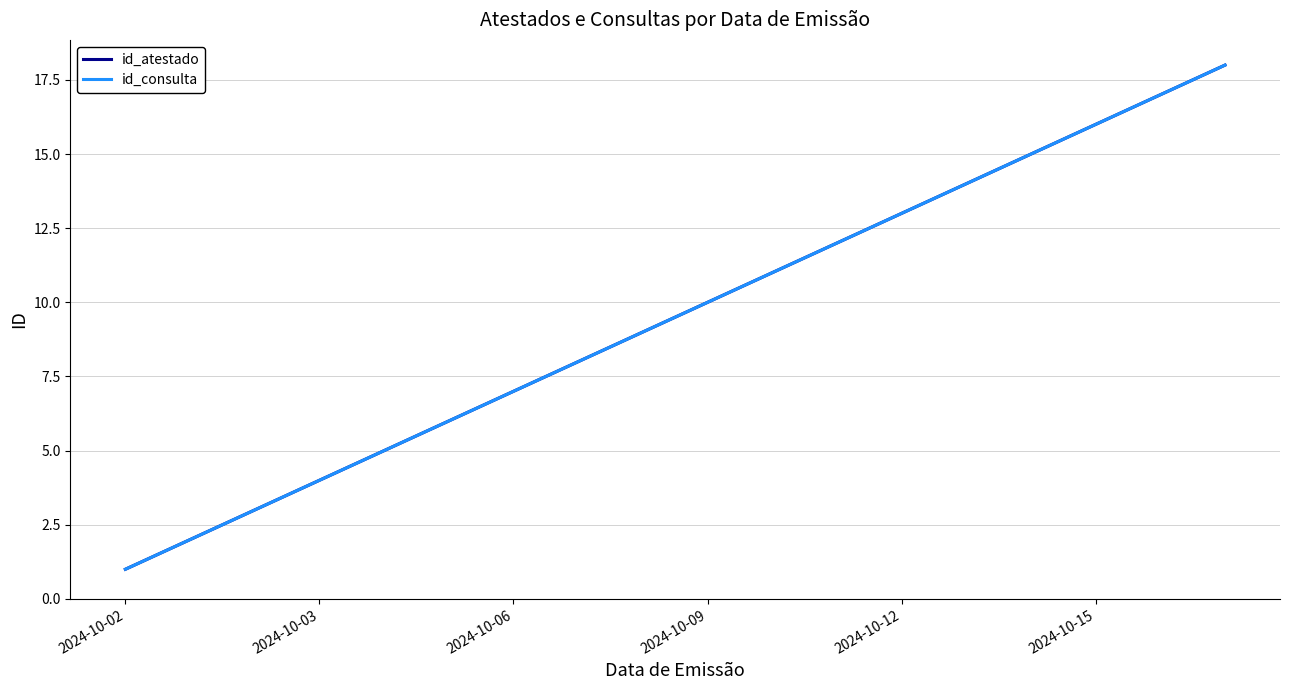

What are all the series names shown in the legend?

id_atestado, id_consulta